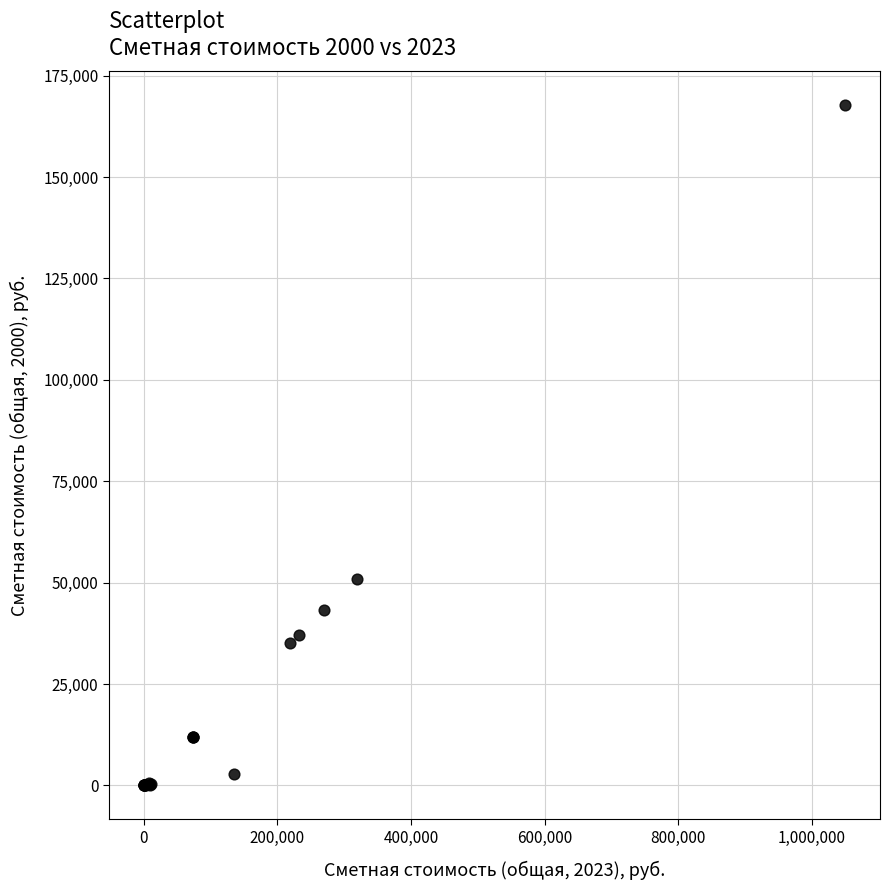

What Y value in the scatter plot is closest to 83849?

50998.3